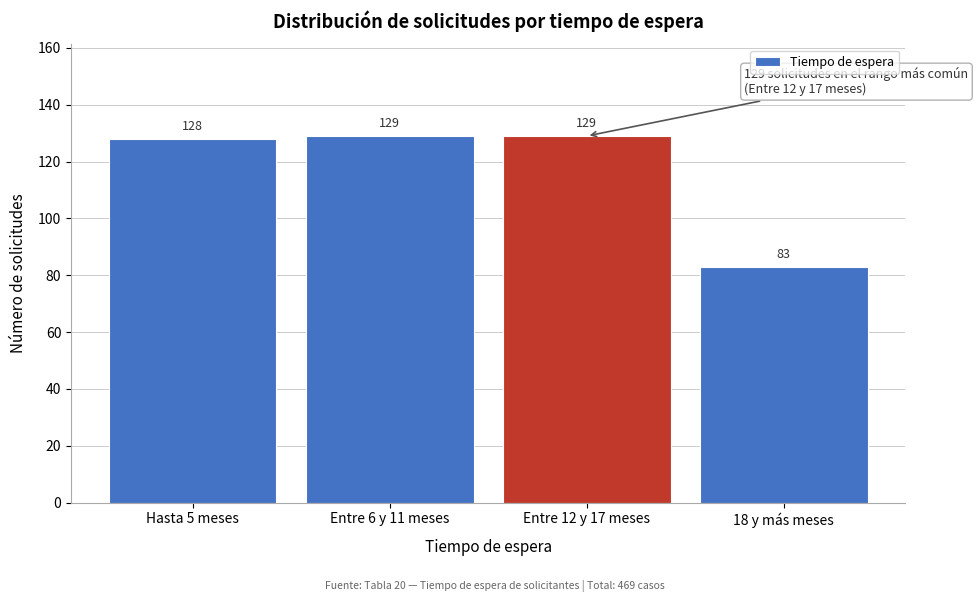

Reading left to right, list all the values displayed in this chart.

128	129	129	83